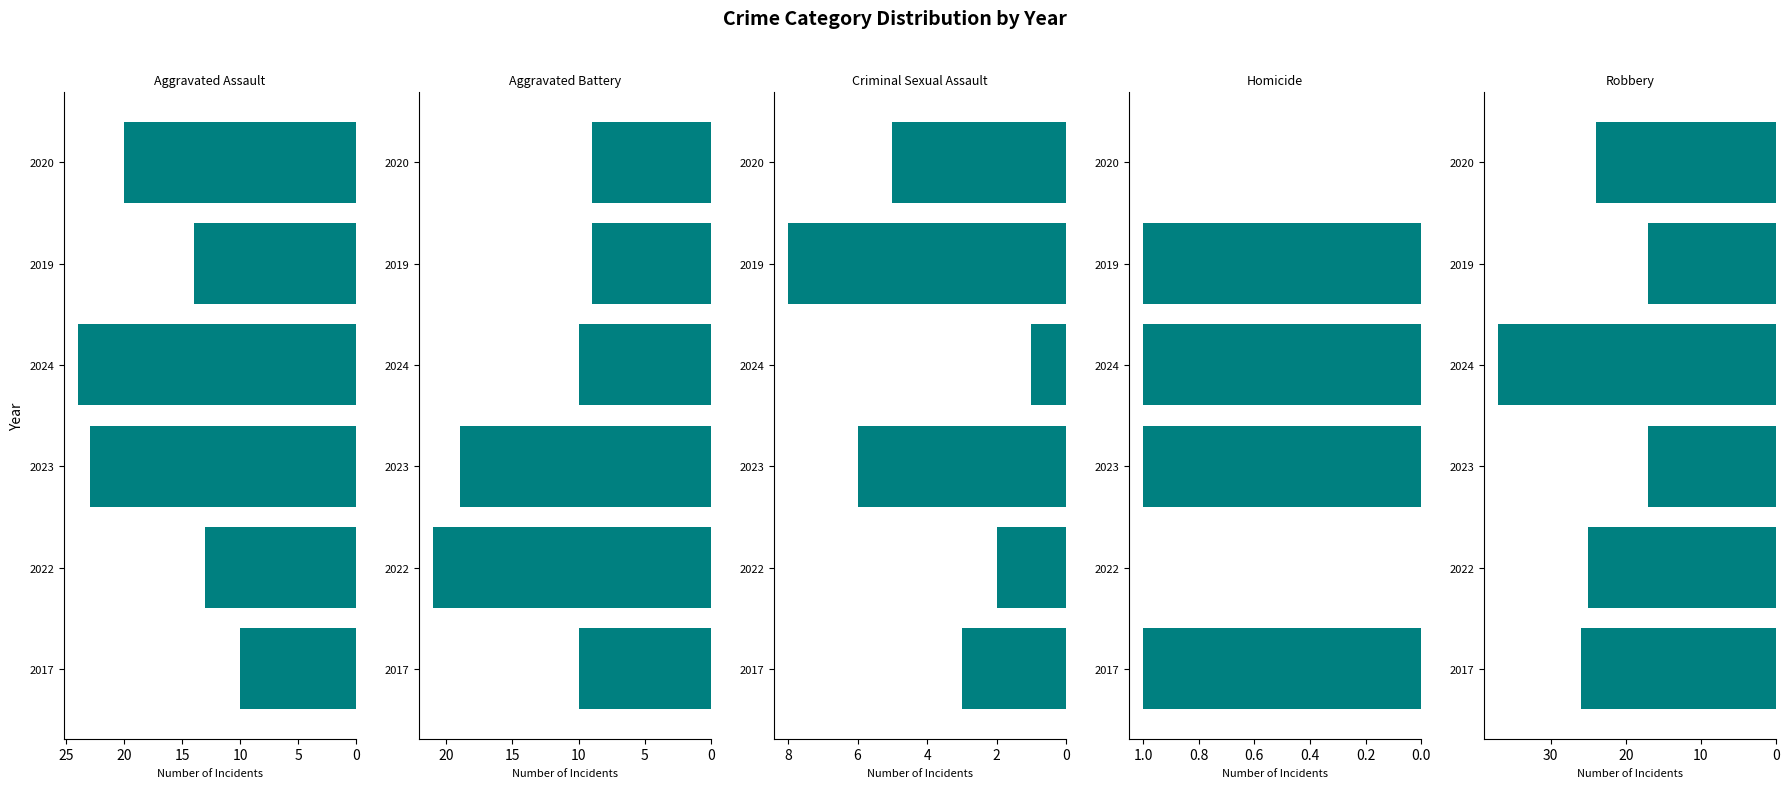

Reading left to right, list all the values displayed in this chart.

Aggravated Assault: 10	13	23	24	14	20
Aggravated Battery: 10	21	19	10	9	9
Criminal Sexual Assault: 3	2	6	1	8	5
Homicide: 1	0	1	1	1	0
Robbery: 26	25	17	37	17	24